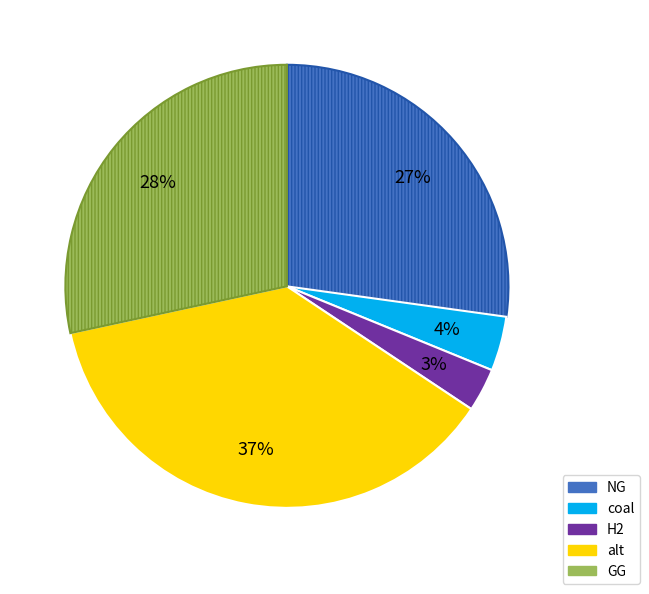

What is the smallest slice in the pie chart?

H2